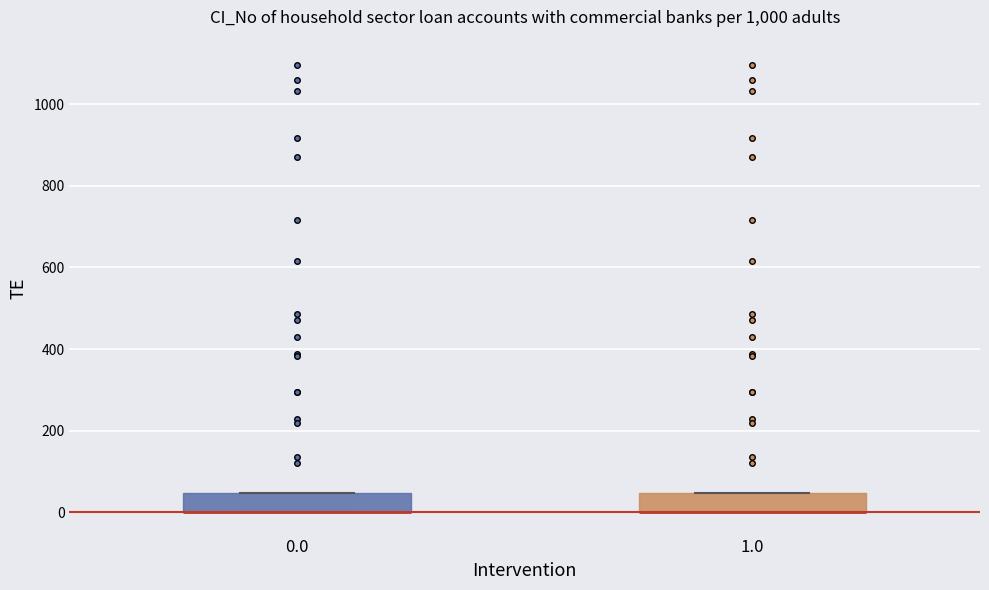

Where is the lower edge of the box at x = 1.0 on the y-axis? The values are not printed on the chart, so give them approximately, as read against the axis.

0